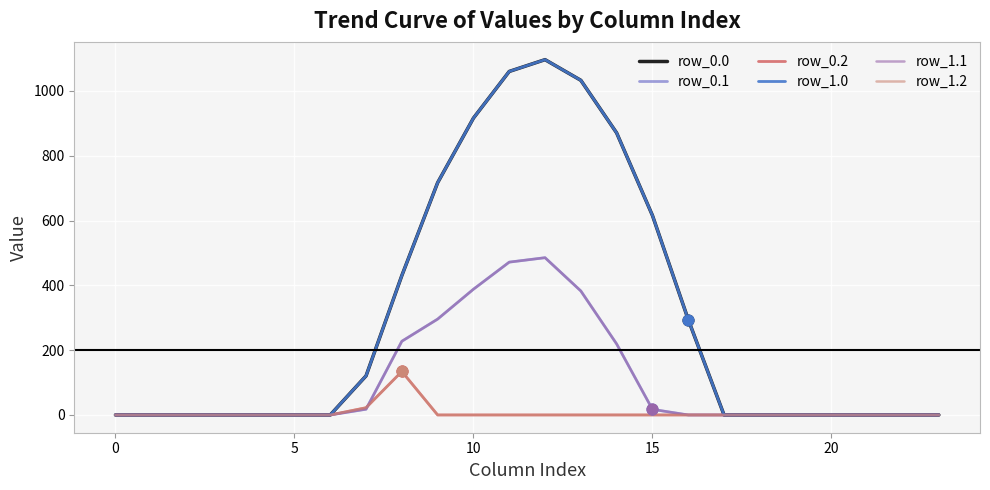

Which series has the largest total across all categories?

row_0.0